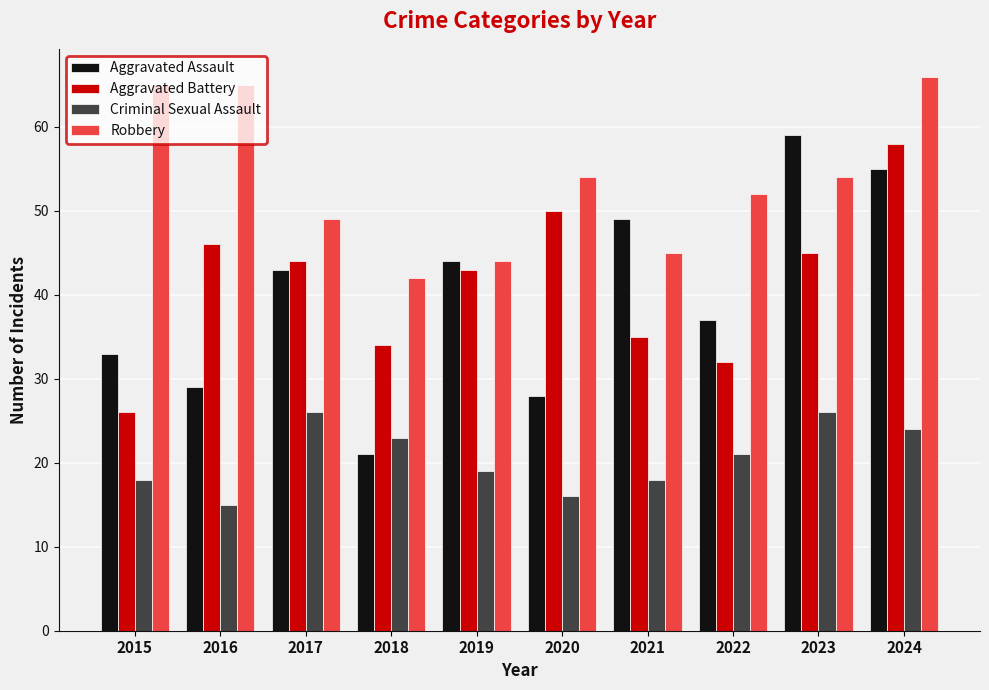

What is the highest value of the Robbery series?

66